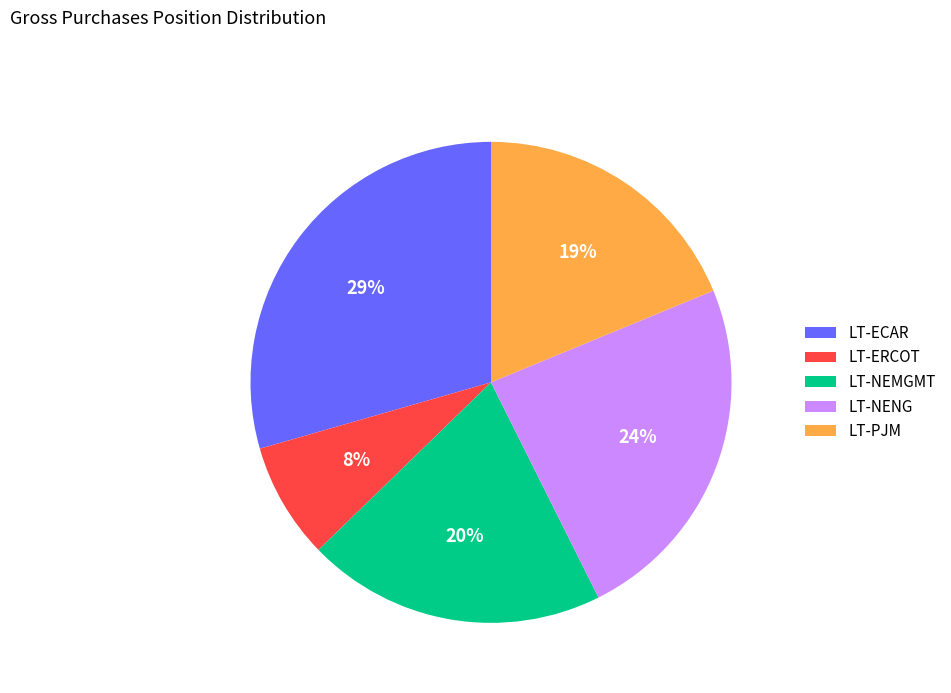

Combined, do LT-ECAR and LT-PJM account for over 50%?

No